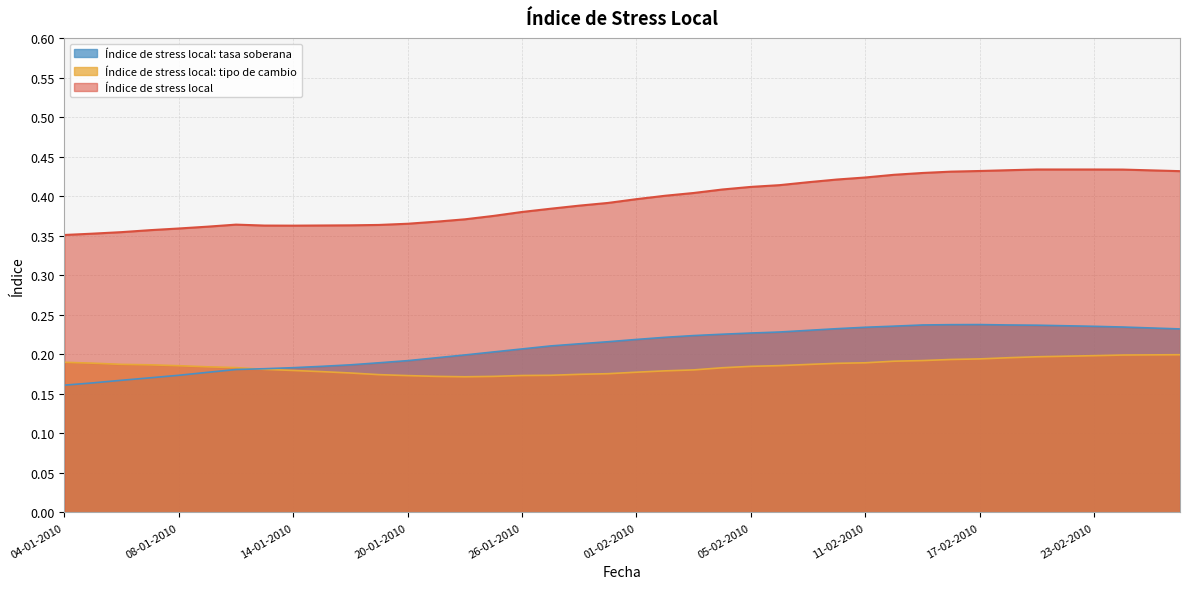

Reading left to right, extract all data points from this chart.

Índice de stress local: 04-01-2010=0.4	05-01-2010=0.4	06-01-2010=0.4	07-01-2010=0.4	08-01-2010=0.4	11-01-2010=0.4	12-01-2010=0.4	13-01-2010=0.4	14-01-2010=0.4	15-01-2010=0.4	18-01-2010=0.4	19-01-2010=0.4	20-01-2010=0.4	21-01-2010=0.4	22-01-2010=0.4	25-01-2010=0.4	26-01-2010=0.4	27-01-2010=0.4	28-01-2010=0.4	29-01-2010=0.4	01-02-2010=0.4	02-02-2010=0.4	03-02-2010=0.4	04-02-2010=0.4	05-02-2010=0.4	08-02-2010=0.4	09-02-2010=0.4	10-02-2010=0.4	11-02-2010=0.4	12-02-2010=0.4	15-02-2010=0.4	16-02-2010=0.4	17-02-2010=0.4	18-02-2010=0.4	19-02-2010=0.4	22-02-2010=0.4	23-02-2010=0.4	24-02-2010=0.4	25-02-2010=0.4	26-02-2010=0.4
Índice de stress local: tipo de cambio: 04-01-2010=0.2	05-01-2010=0.2	06-01-2010=0.2	07-01-2010=0.2	08-01-2010=0.2	11-01-2010=0.2	12-01-2010=0.2	13-01-2010=0.2	14-01-2010=0.2	15-01-2010=0.2	18-01-2010=0.2	19-01-2010=0.2	20-01-2010=0.2	21-01-2010=0.2	22-01-2010=0.2	25-01-2010=0.2	26-01-2010=0.2	27-01-2010=0.2	28-01-2010=0.2	29-01-2010=0.2	01-02-2010=0.2	02-02-2010=0.2	03-02-2010=0.2	04-02-2010=0.2	05-02-2010=0.2	08-02-2010=0.2	09-02-2010=0.2	10-02-2010=0.2	11-02-2010=0.2	12-02-2010=0.2	15-02-2010=0.2	16-02-2010=0.2	17-02-2010=0.2	18-02-2010=0.2	19-02-2010=0.2	22-02-2010=0.2	23-02-2010=0.2	24-02-2010=0.2	25-02-2010=0.2	26-02-2010=0.2
Índice de stress local: tasa soberana: 04-01-2010=0.2	05-01-2010=0.2	06-01-2010=0.2	07-01-2010=0.2	08-01-2010=0.2	11-01-2010=0.2	12-01-2010=0.2	13-01-2010=0.2	14-01-2010=0.2	15-01-2010=0.2	18-01-2010=0.2	19-01-2010=0.2	20-01-2010=0.2	21-01-2010=0.2	22-01-2010=0.2	25-01-2010=0.2	26-01-2010=0.2	27-01-2010=0.2	28-01-2010=0.2	29-01-2010=0.2	01-02-2010=0.2	02-02-2010=0.2	03-02-2010=0.2	04-02-2010=0.2	05-02-2010=0.2	08-02-2010=0.2	09-02-2010=0.2	10-02-2010=0.2	11-02-2010=0.2	12-02-2010=0.2	15-02-2010=0.2	16-02-2010=0.2	17-02-2010=0.2	18-02-2010=0.2	19-02-2010=0.2	22-02-2010=0.2	23-02-2010=0.2	24-02-2010=0.2	25-02-2010=0.2	26-02-2010=0.2